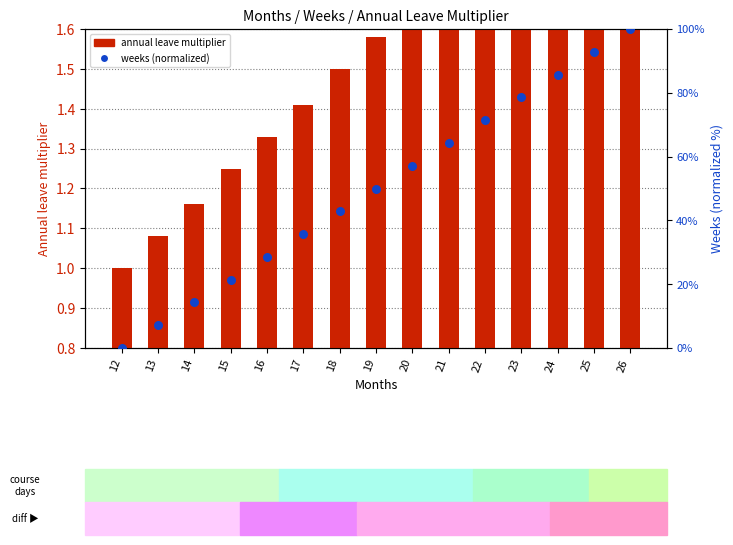

Which series contains the highest Y value?

Weeks (normalized)